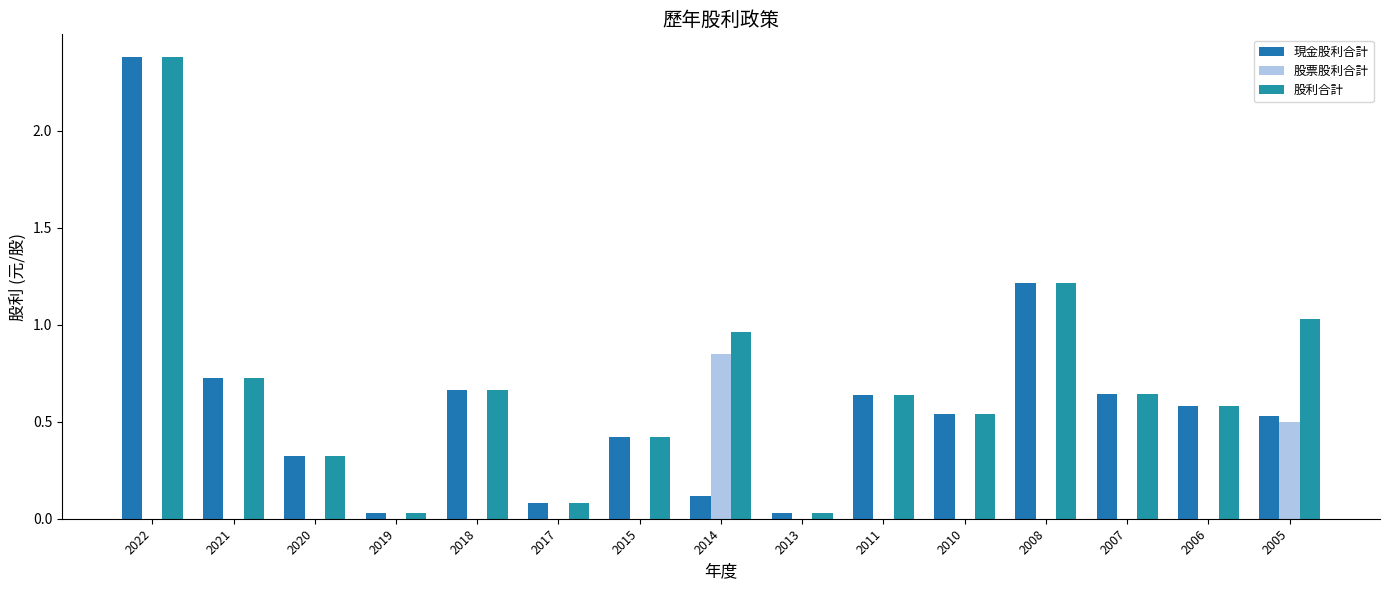

The value of 股票股利合計 at 2021 is -0.5. True or false?

False